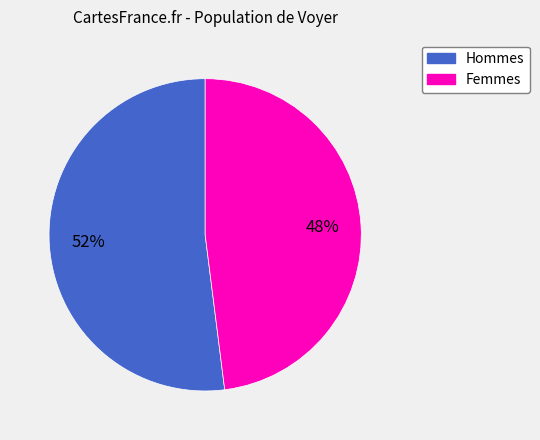

To the nearest percent, what is the average slice percentage?

50%